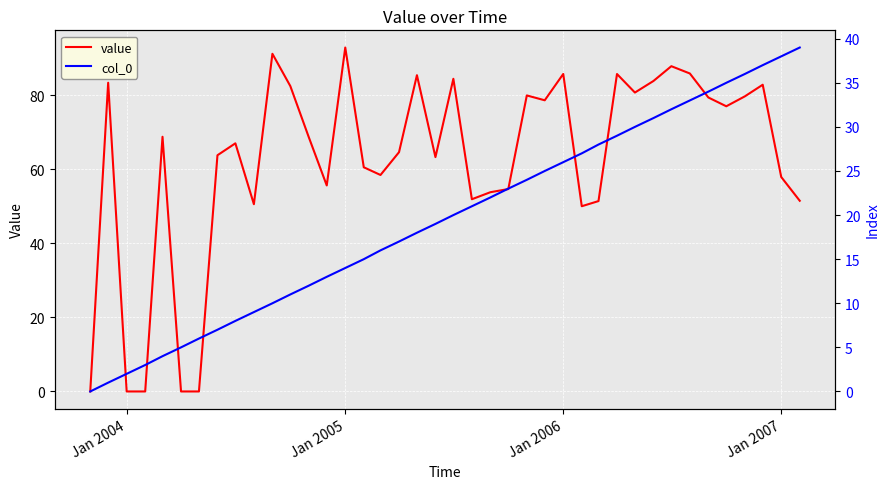

The value series shows 55.6 at Jan 2005. True or false?

False